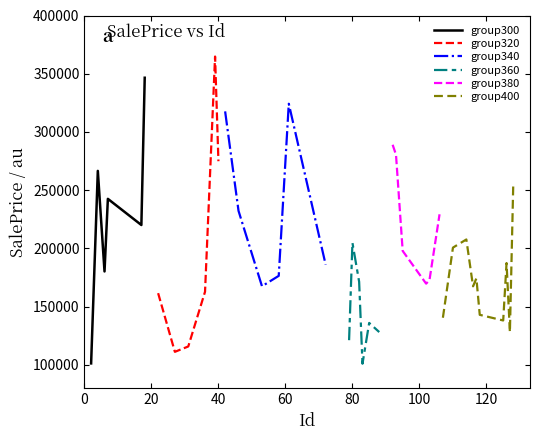

What is the value of the 16th point from the left?

176394.4